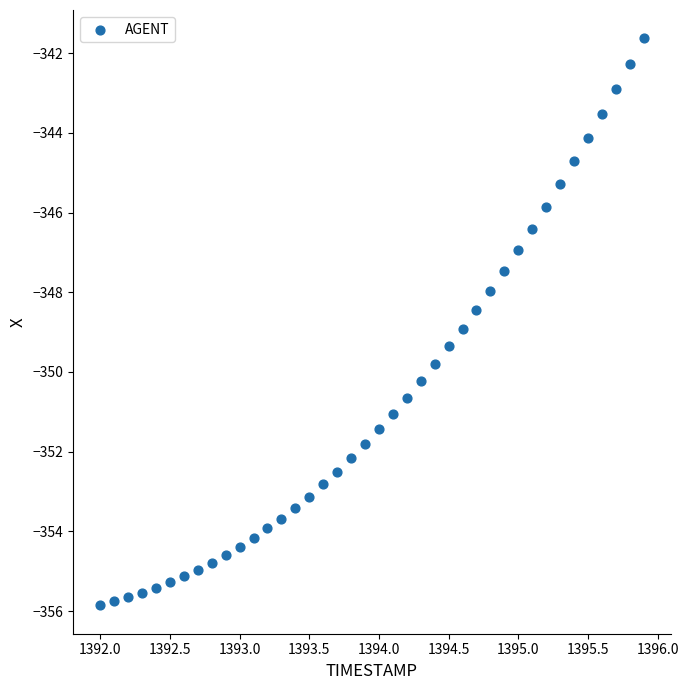

What is the range of X values (max minus min)?

3.9